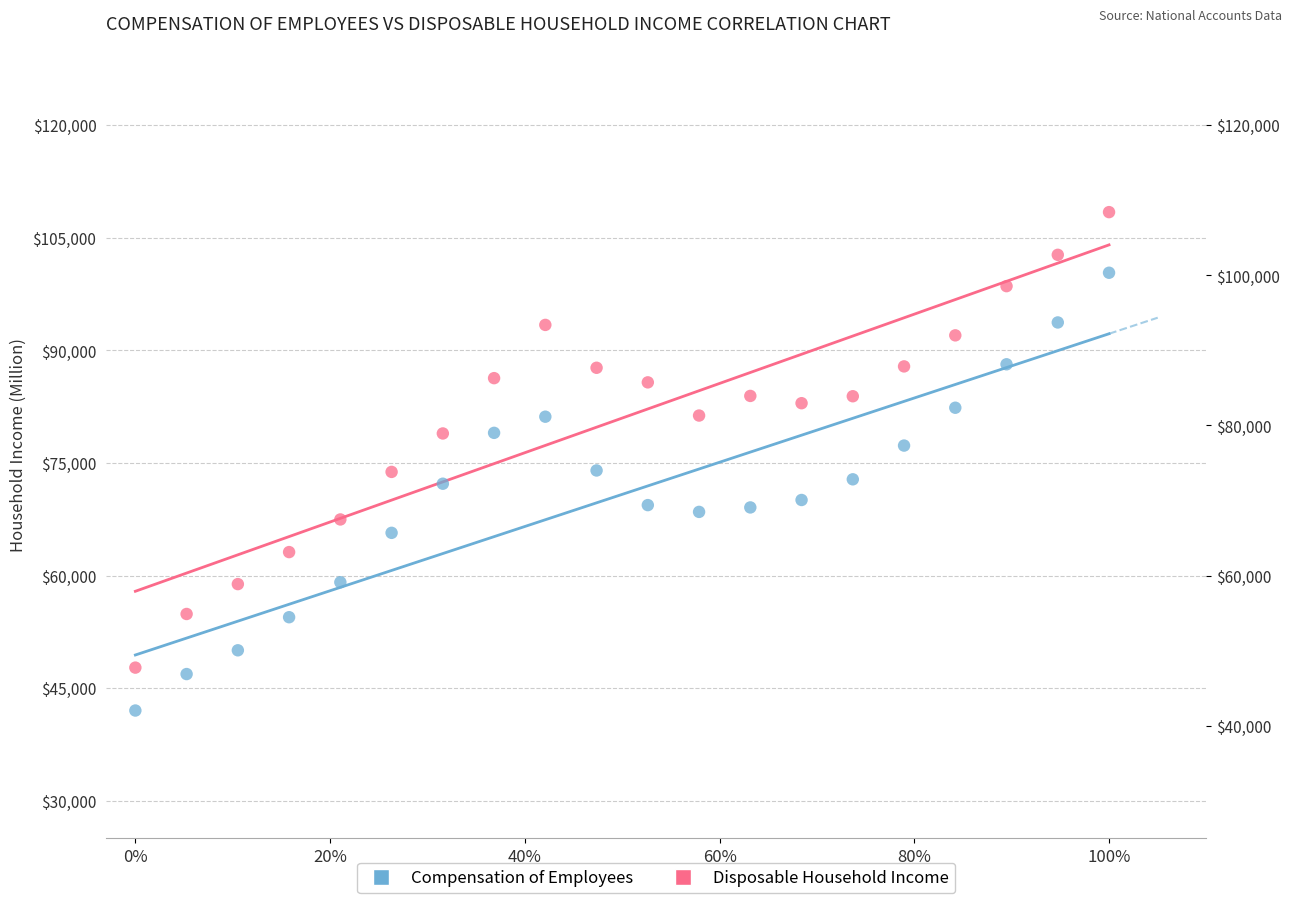

Across all data points, what is the range of X values (max minus min)?

1.0